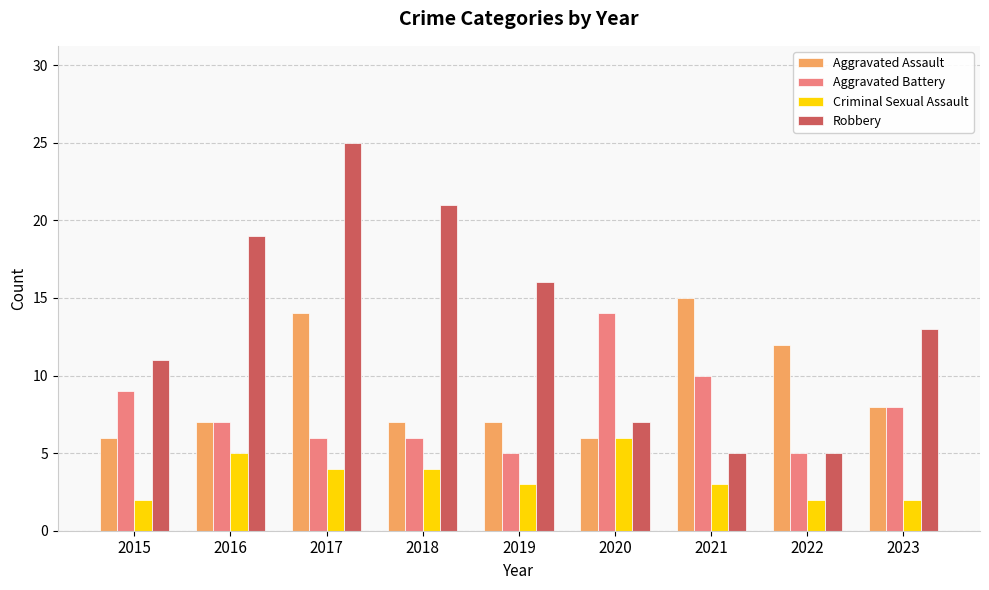

Which series has the widest spread of values?

Robbery